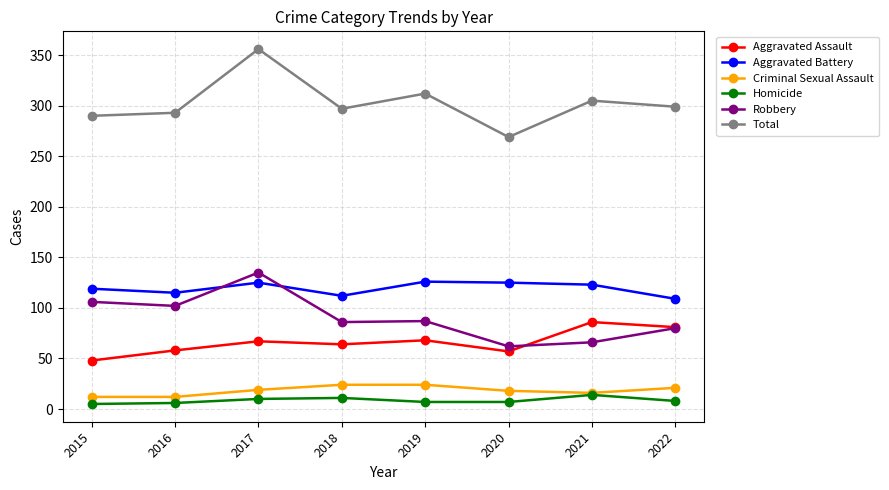

Which series has the widest spread of values?

Total